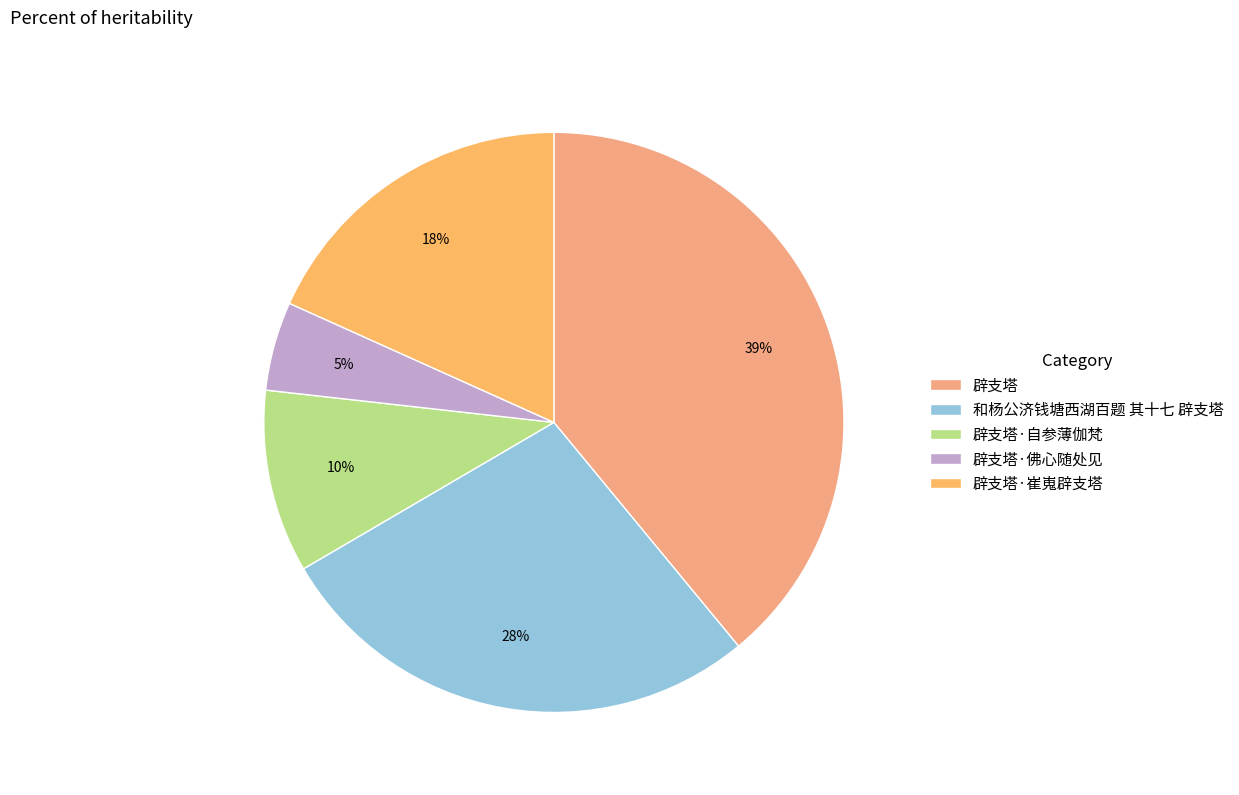

What percentage is the 辟支塔 slice, to the nearest percent?

39%